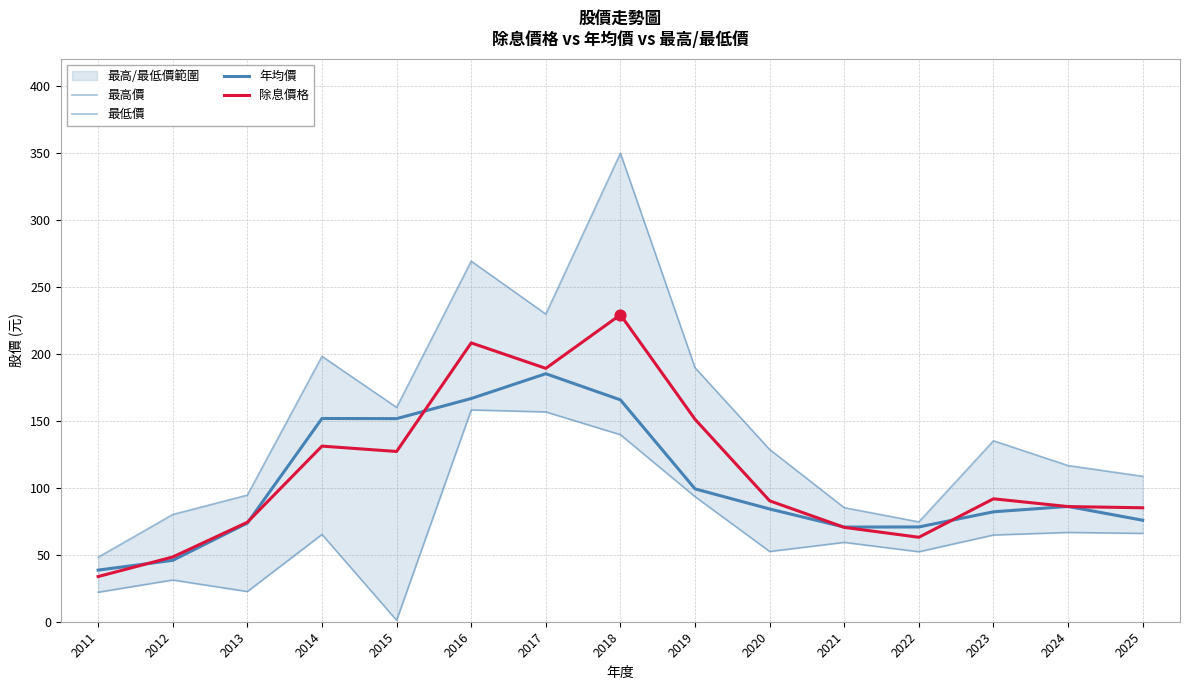

Which series reaches the maximum Y coordinate?

最高價